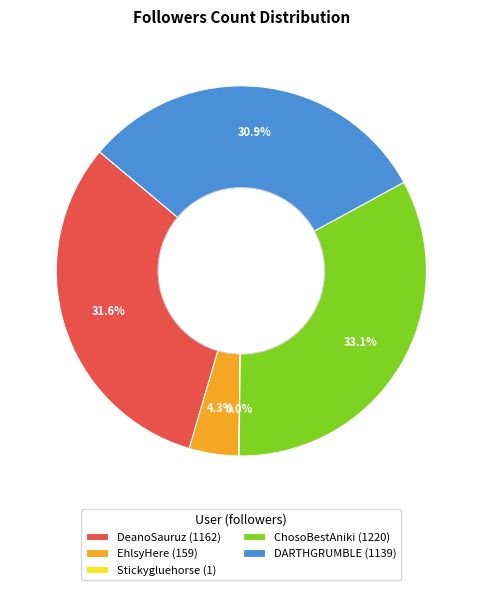

To the nearest percent, what percentage of the pie is ChosoBestAniki?

33%